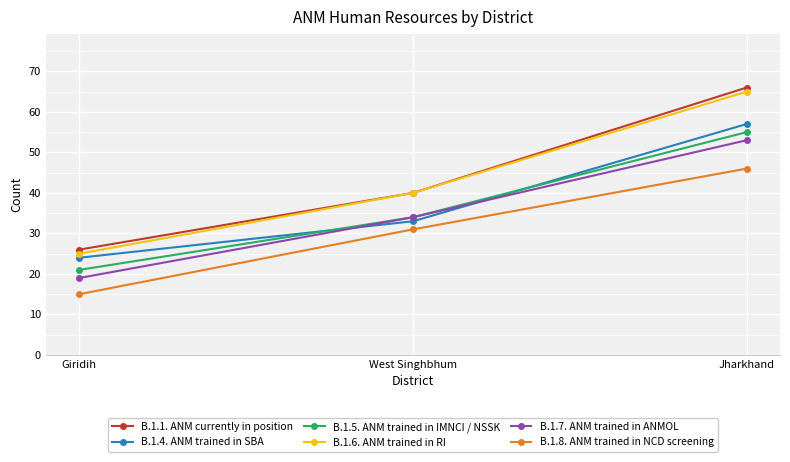

At how many categories does at least one series exceed 64?

1